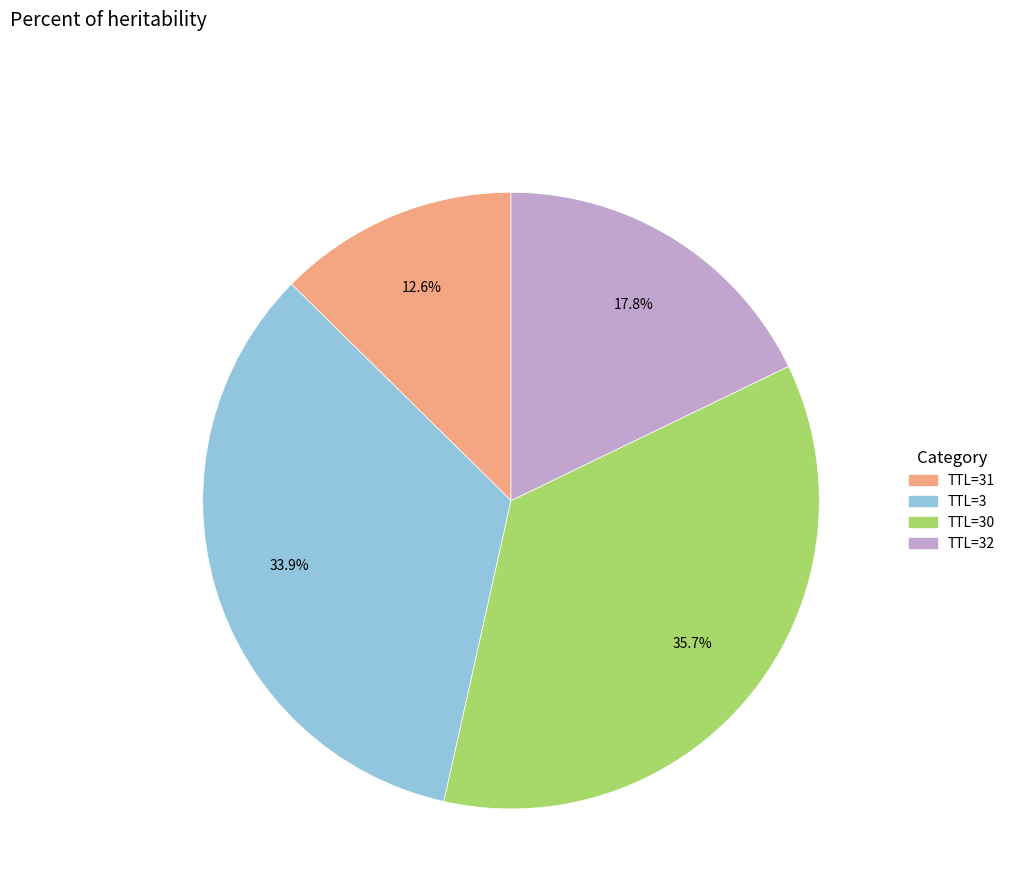

Does TTL=30 account for over 50% of the chart?

No